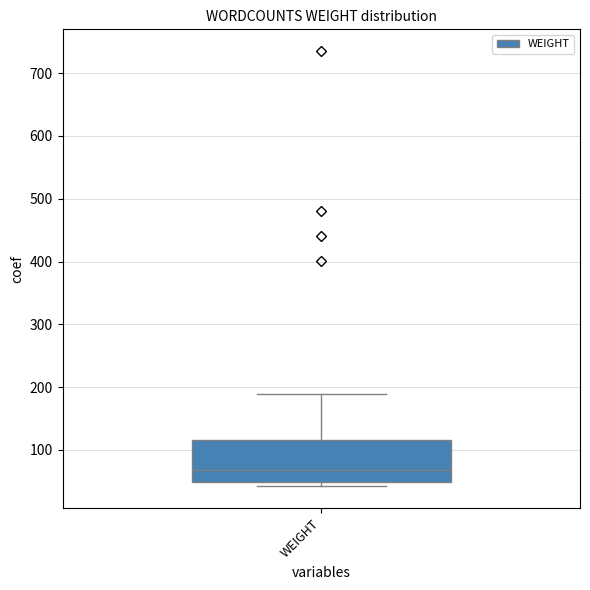

Read this box plot against the y-axis: the position of the median line, the range covered by the box, and the ends of both whiskers. The values are not printed on the chart, so give them approximately, as read against the axis.

median 70, box 50 to 120, whiskers 40 to 190